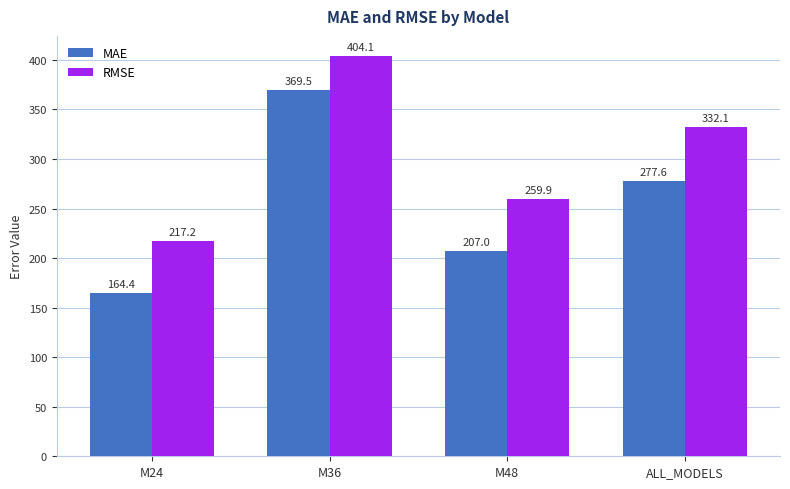

What is the minimum value shown in the chart?

164.4